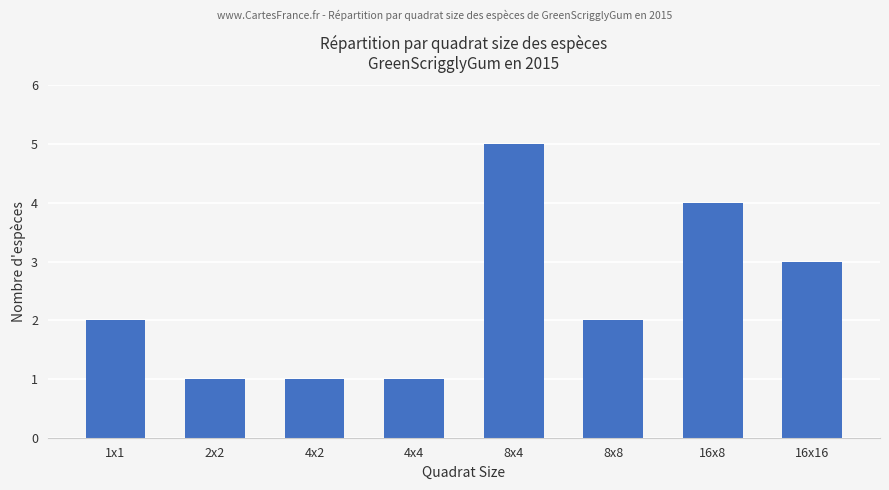

What is the greatest value displayed?

5